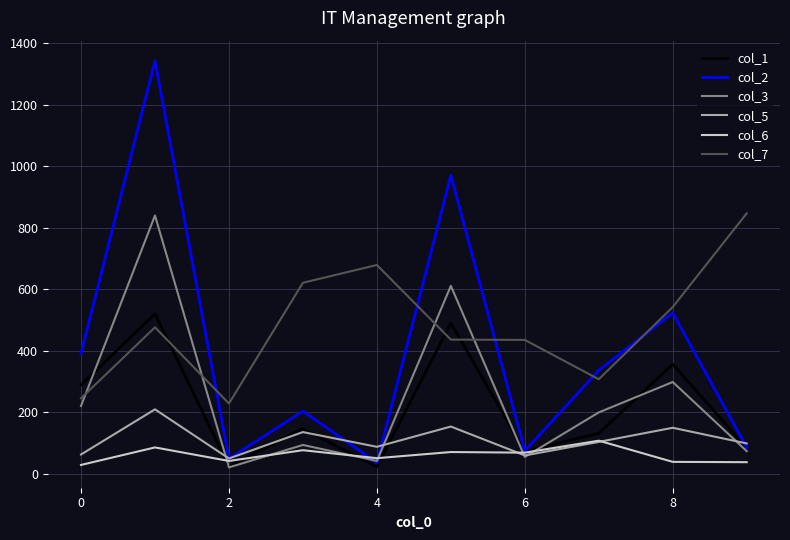

Which series has the largest range (max minus min)?

col_2